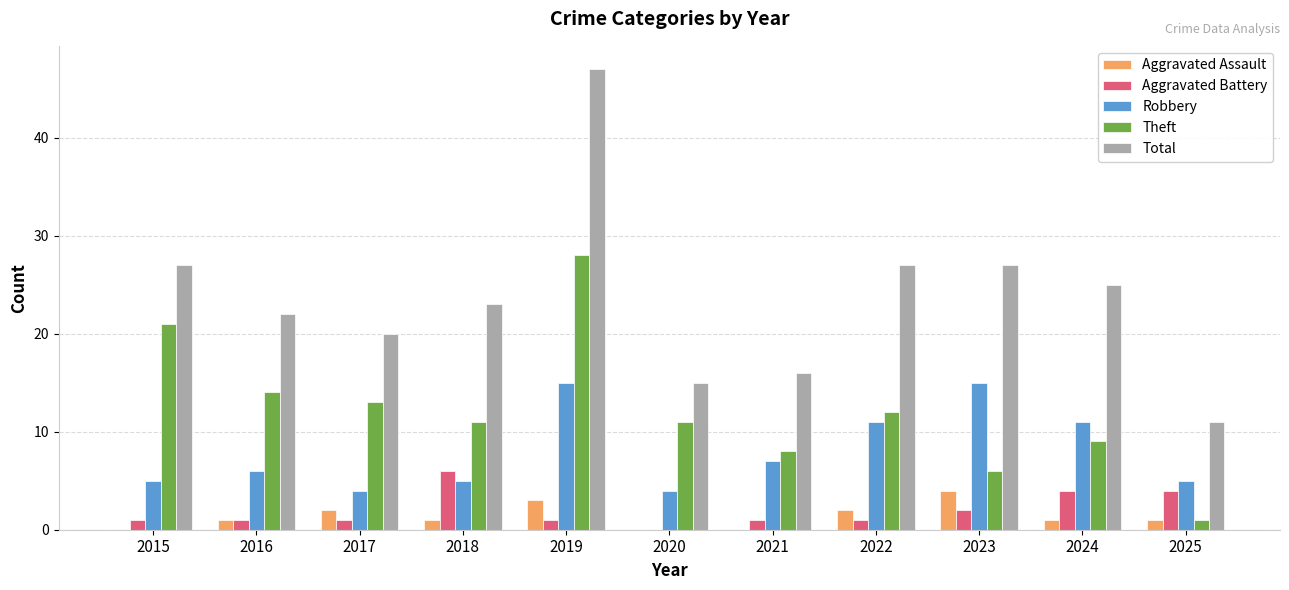

What is the greatest value displayed?

47